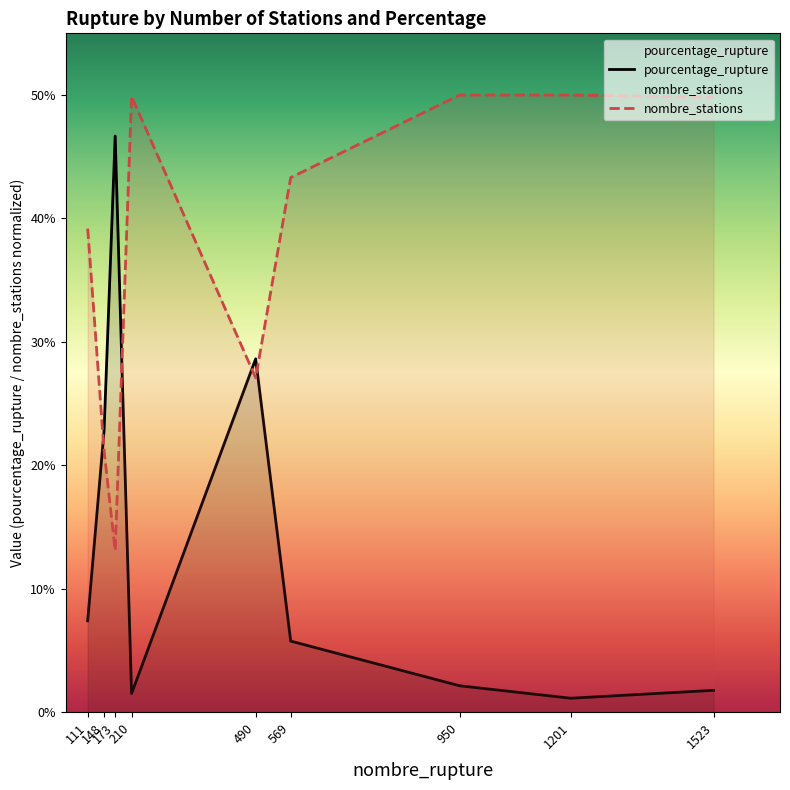

How many interior local peaks does the pourcentage_rupture series have?

2